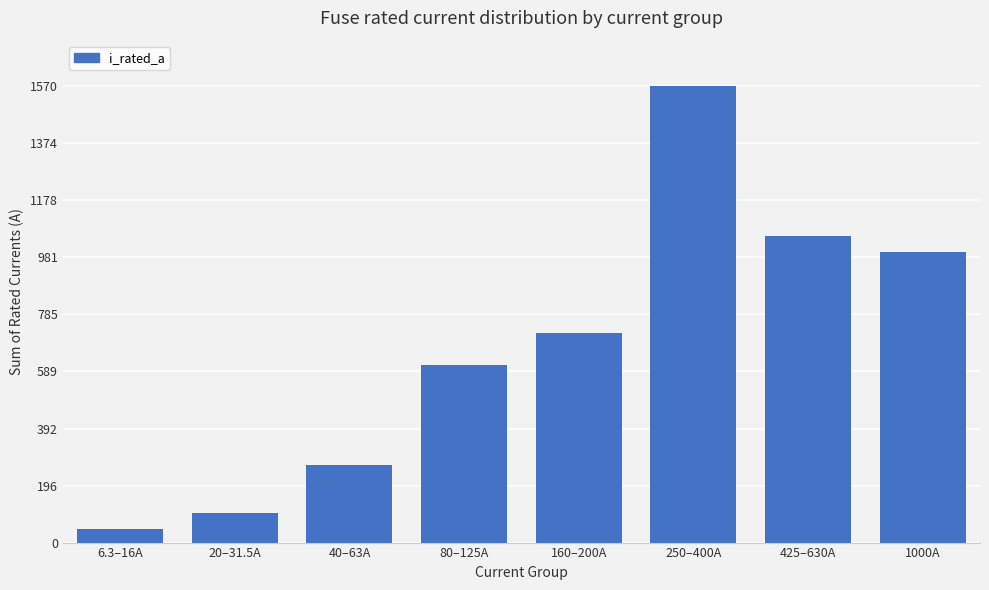

Rank the categories by value from highest to lowest.

250–400A, 425–630A, 1000A, 160–200A, 80–125A, 40–63A, 20–31.5A, 6.3–16A